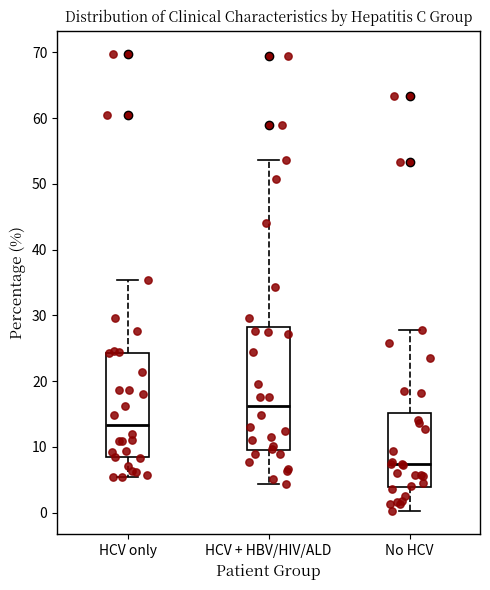

Which box's median line is the highest?

HCV + HBV/HIV/ALD